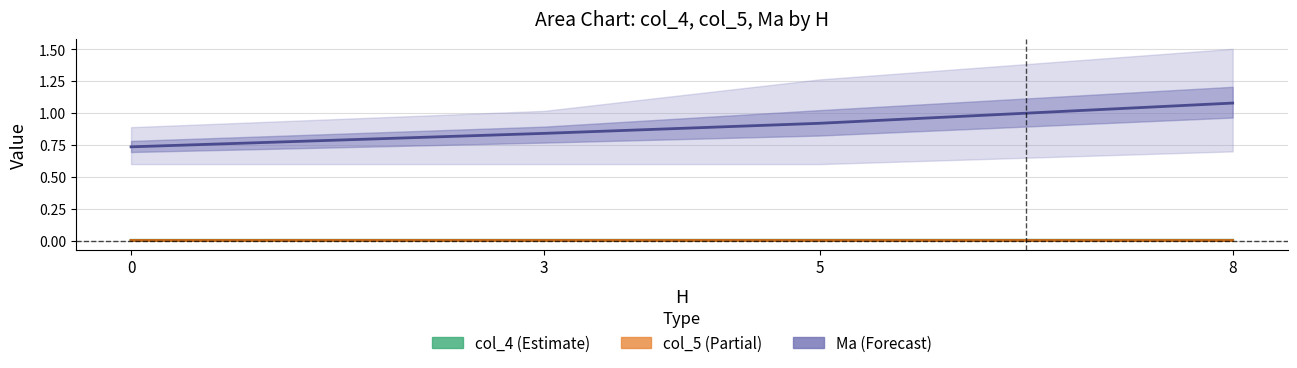

At which label does col_5 (Partial) reach its peak?

3